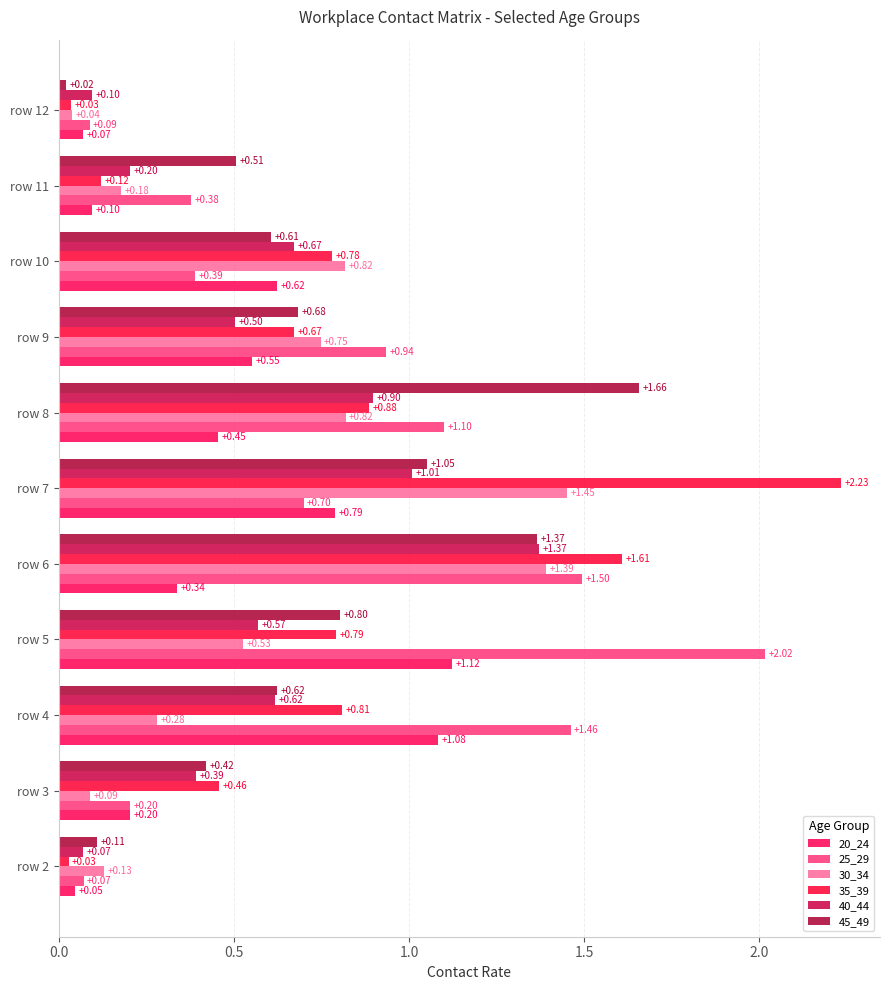

Rank the series by their maximum value, from lowest to highest.

20_24, 40_44, 30_34, 45_49, 25_29, 35_39